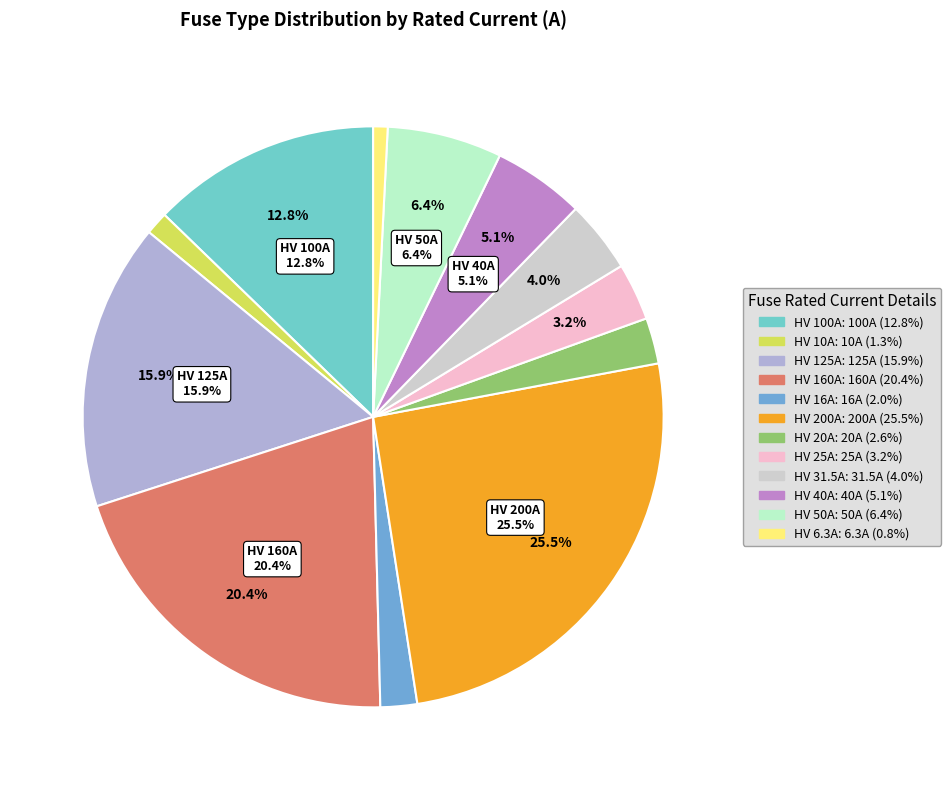

Which slice is the largest?

HV 200A